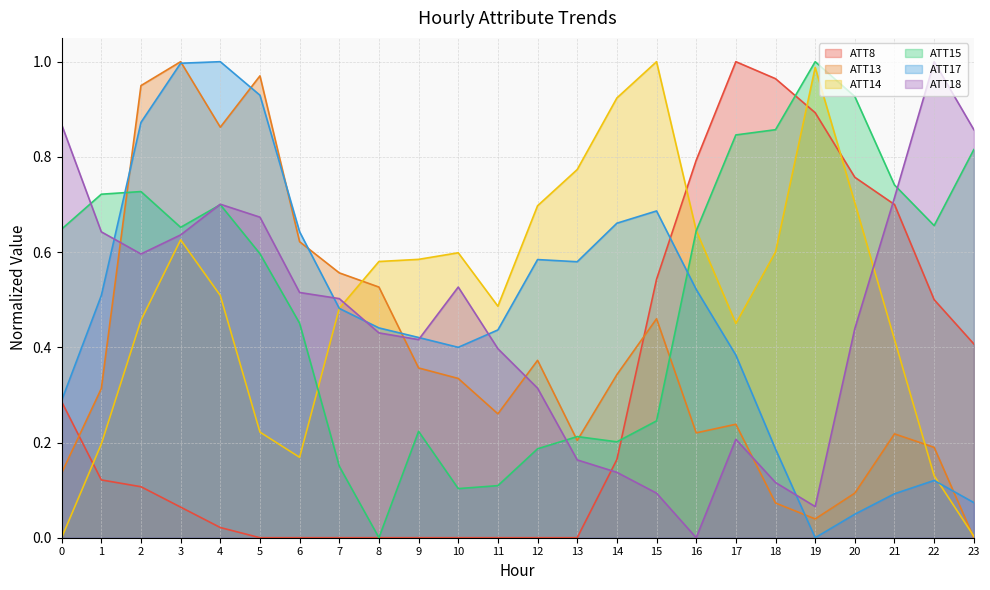

At which category does ATT17 reach its first local valley?

10